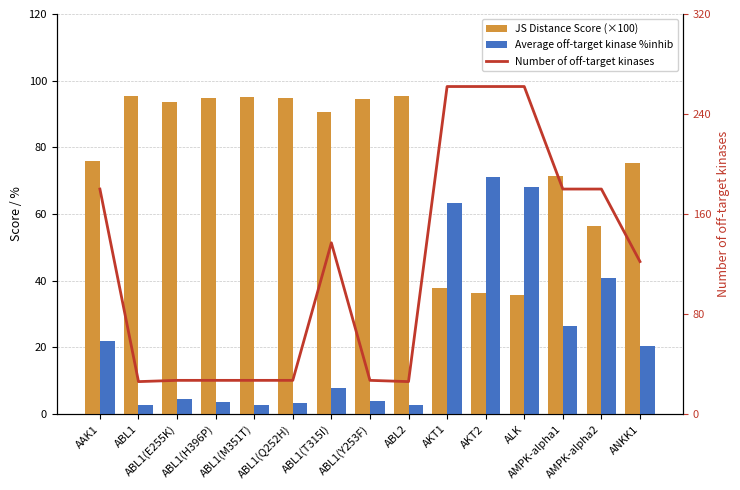

Read the Number of off-target kinases value at ANKK1.

122.0